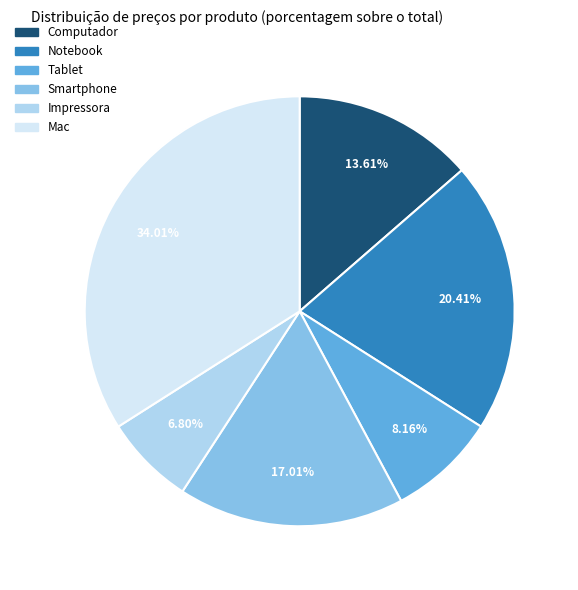

How many slices are in this pie chart?

6